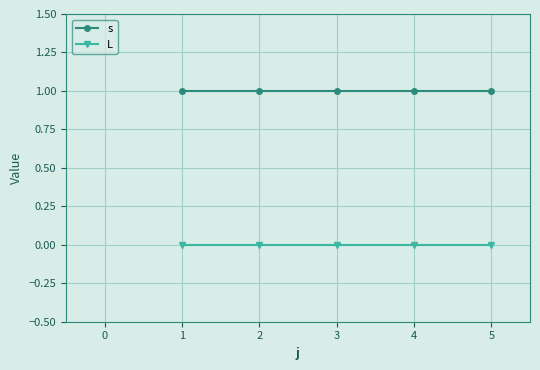

Reading left to right, extract all data points from this chart.

s: 1	1	1	1	1
L: 0	0	0	0	0